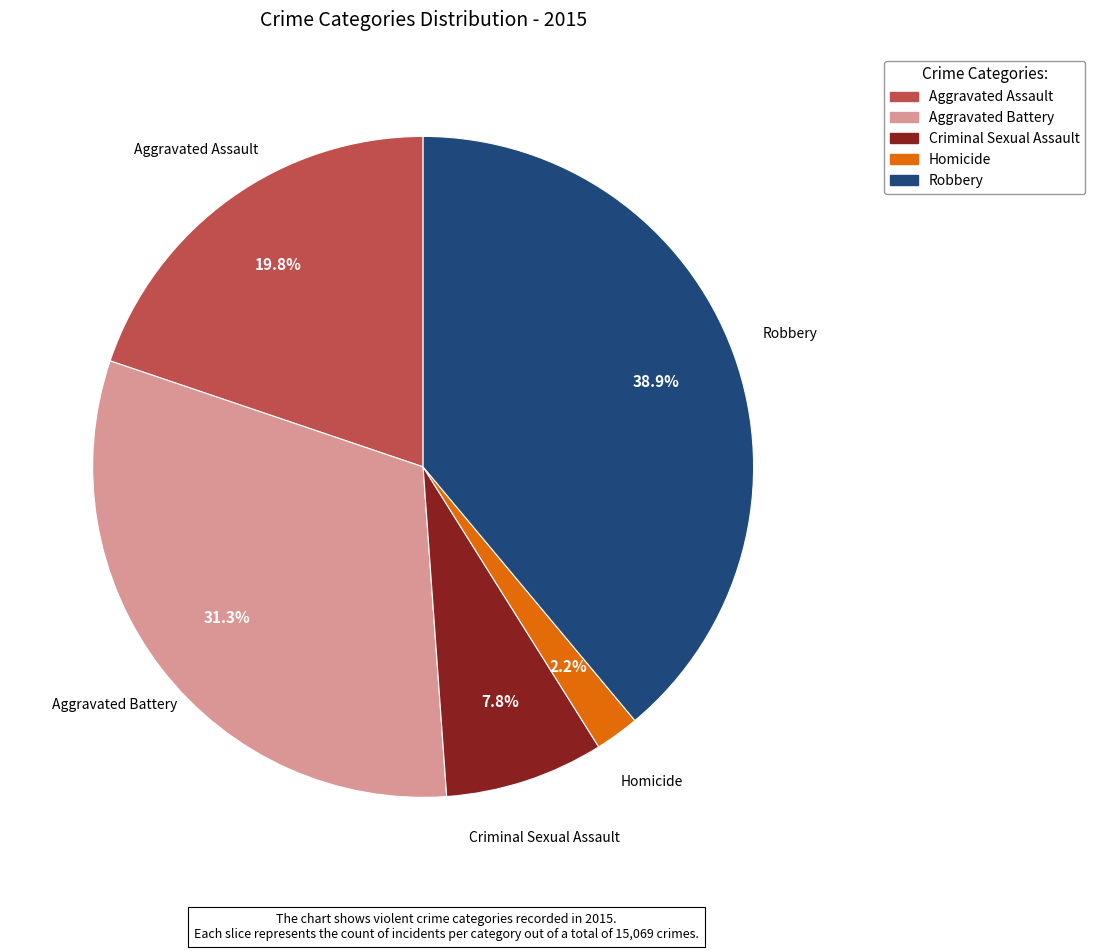

Count the number of slices in the pie.

5